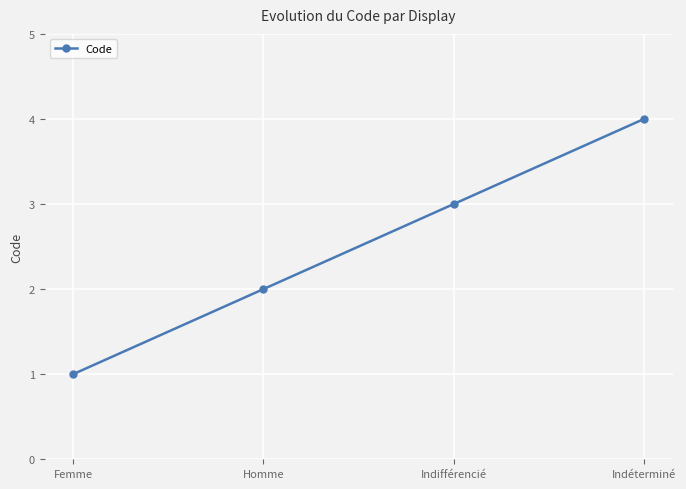

Approximately how many times larger is the value at Indéterminé compared to Indifférencié?

1.3